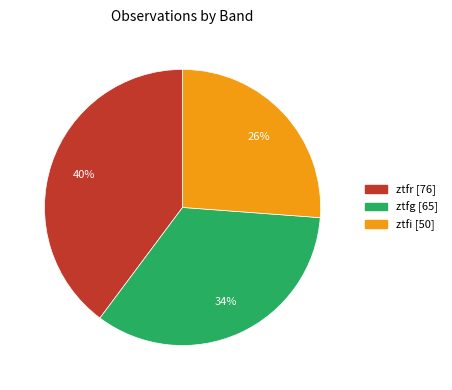

True or false: ztfg accounts for 34% of the total.

True